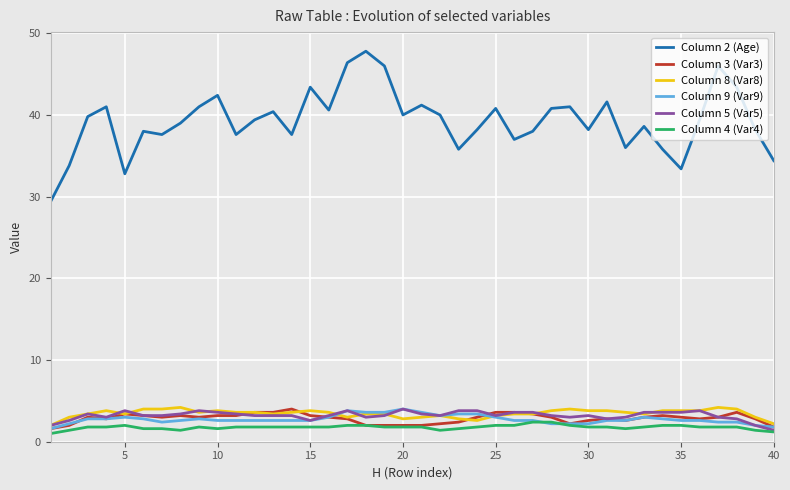

Which series has the largest total across all categories?

Column 2 (Age)